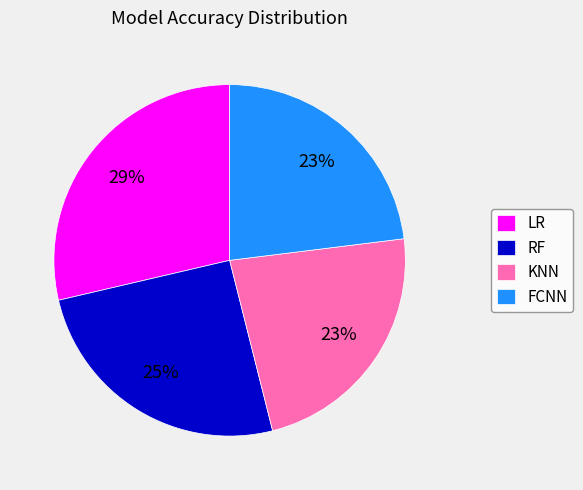

Which slice is the largest?

LR